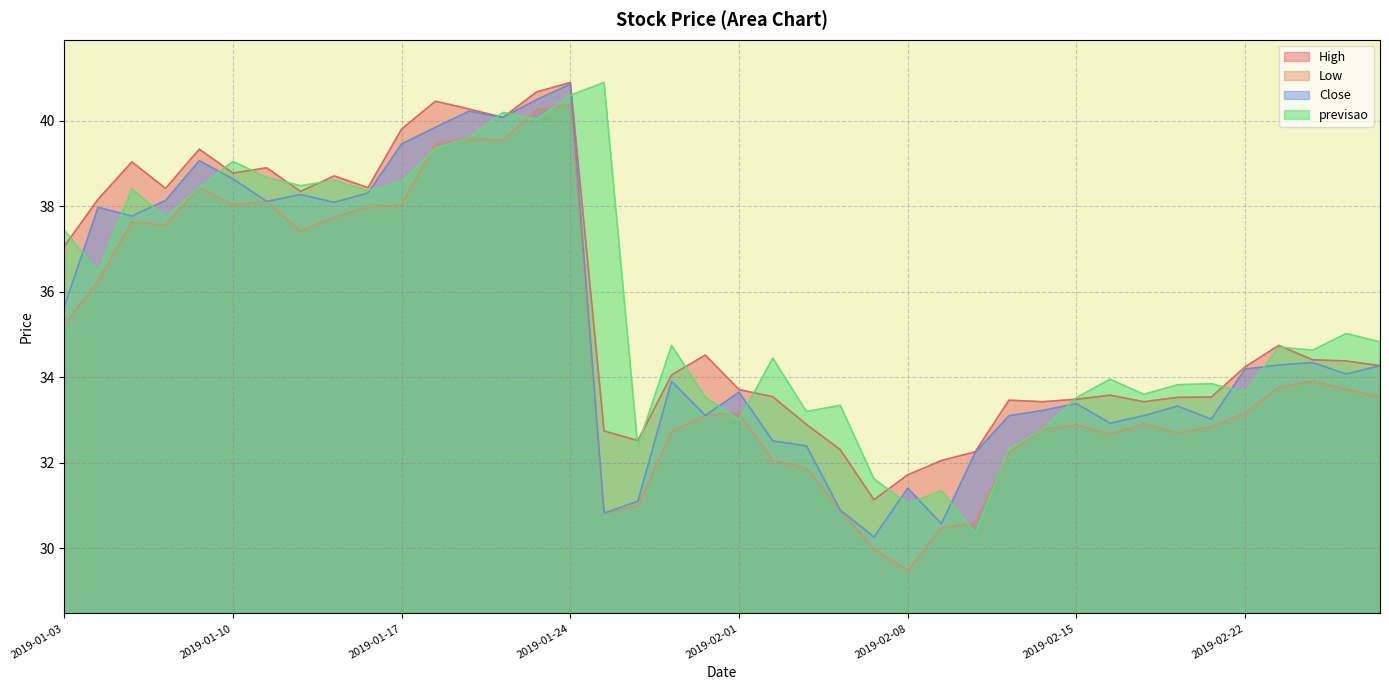

What is the lowest value of the Close series?

30.3